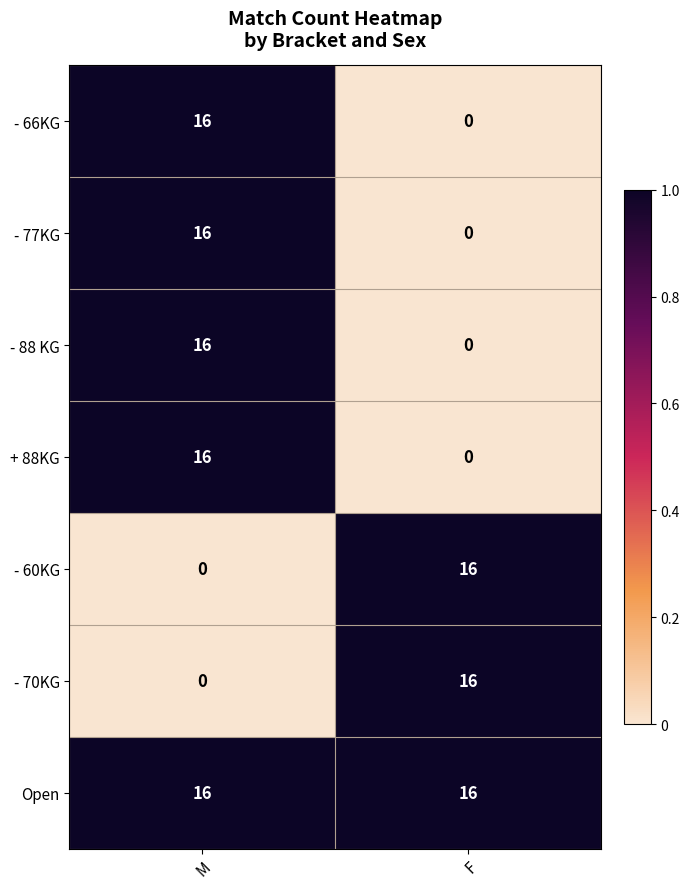

What is the sum of the - 66KG values at M and F?

16